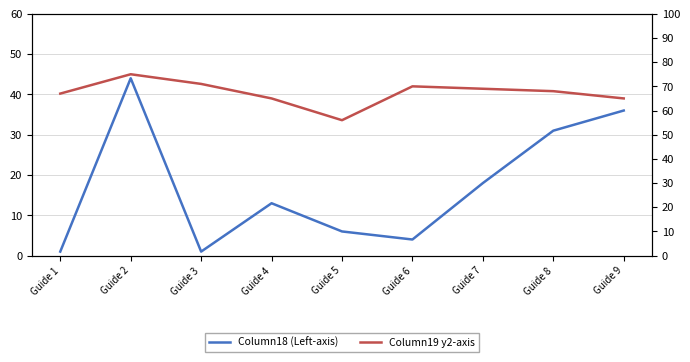

What is the value of the Column19 y2-axis point at the 7th from the left?

69